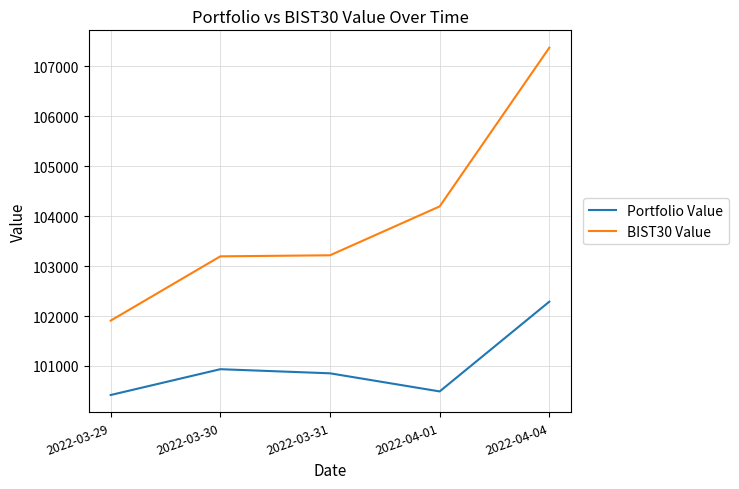

How many distinct data groups are displayed?

2